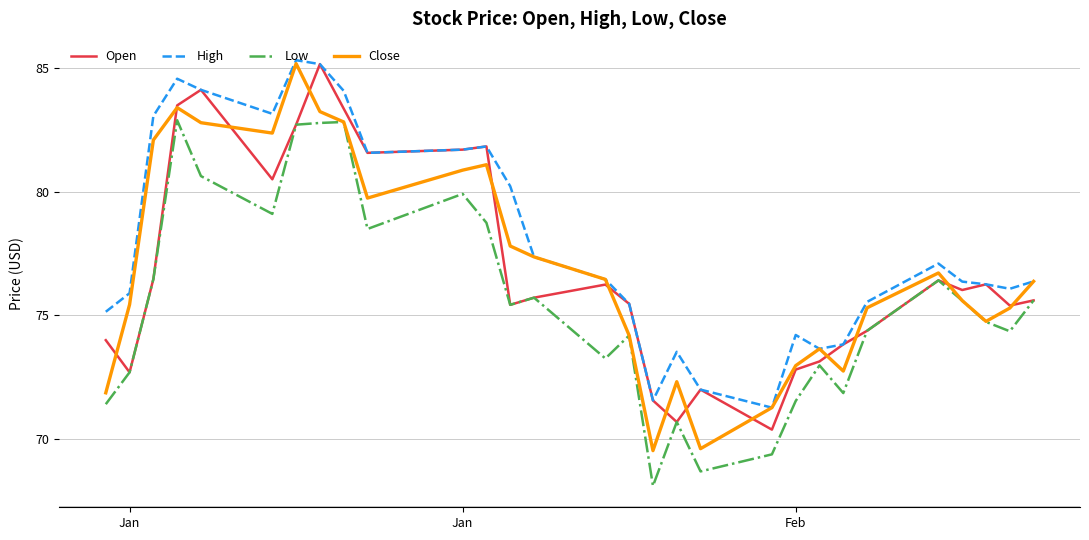

Which series has the largest range (max minus min)?

Close